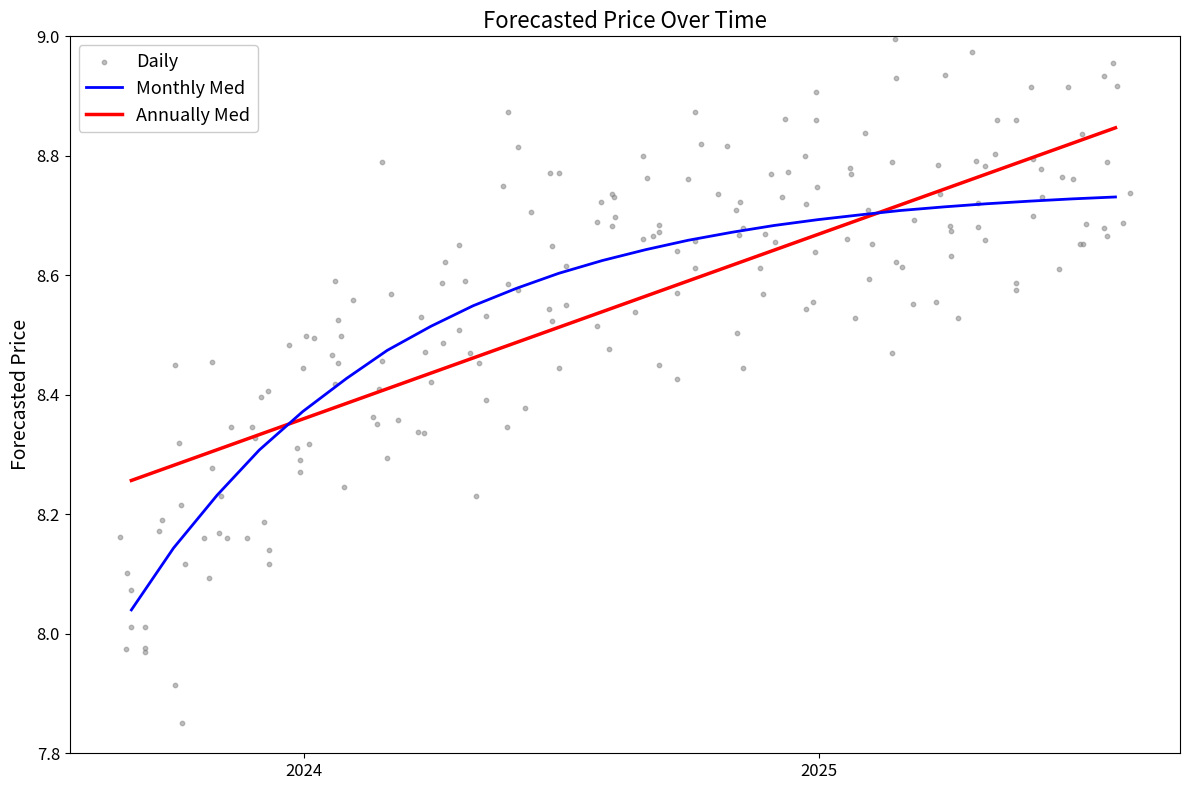

Which has a higher value, 2024-09-30 or 2025-07-31?

2025-07-31